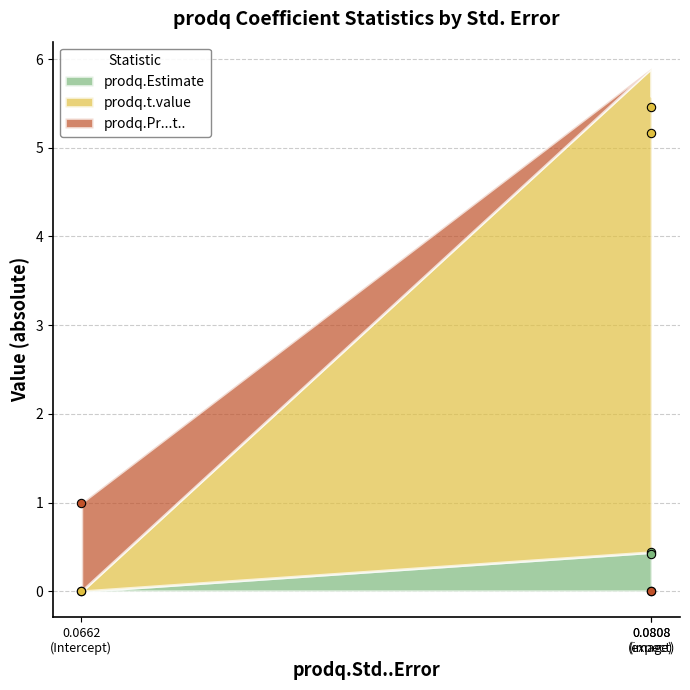

Which has a higher value, Intercept or image?

image